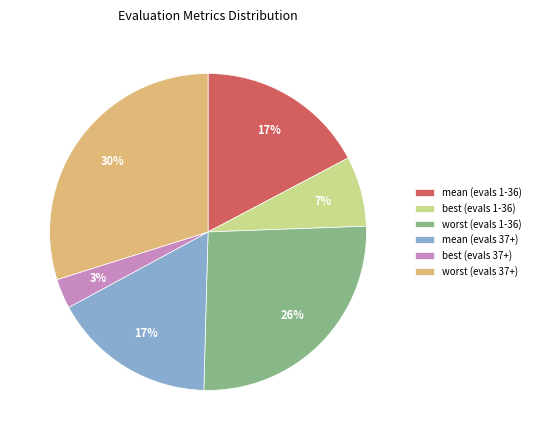

Combined, do worst (evals 1-36) and best (evals 1-36) account for over 50%?

No